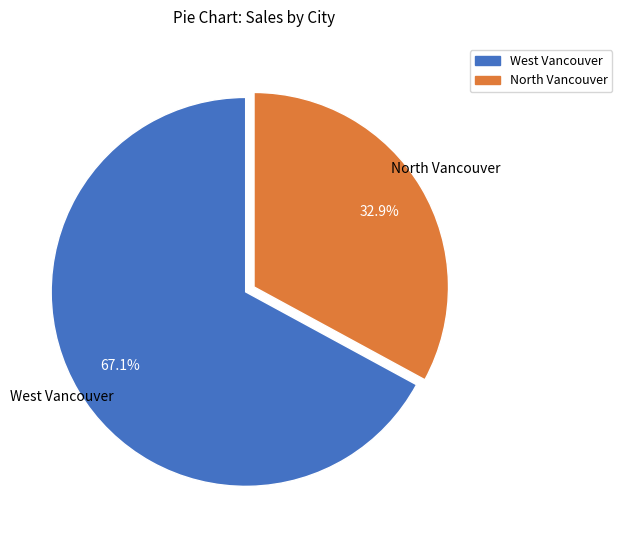

To the nearest percent, what is the average slice percentage?

50%